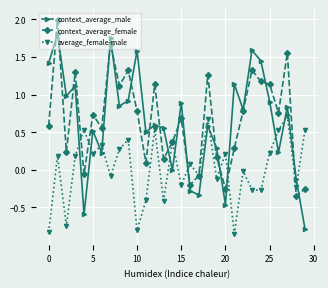

True or false: context_average_female has more than 2 interior local peaks.

True